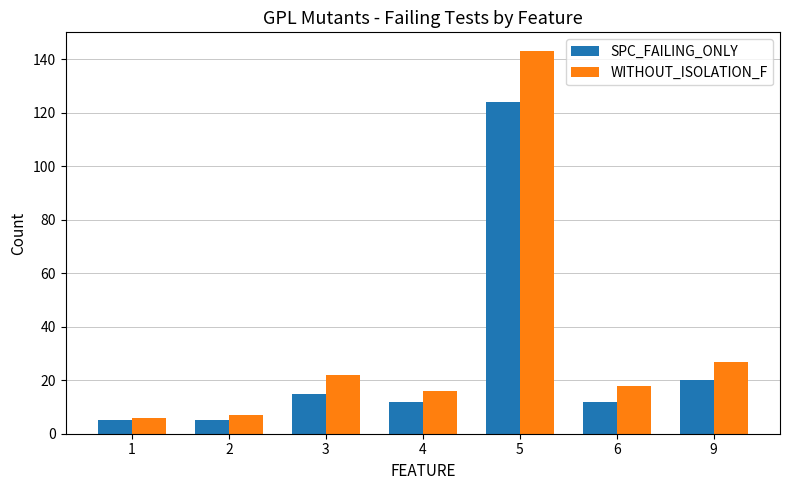

What is the difference between the SPC_FAILING_ONLY values at 4 and 2?

7